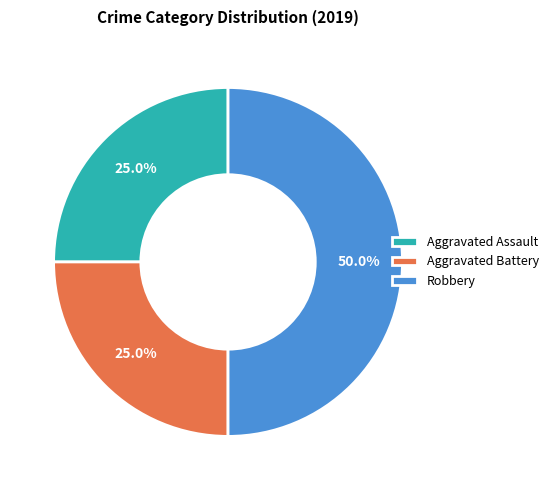

Count the number of slices in the pie.

3